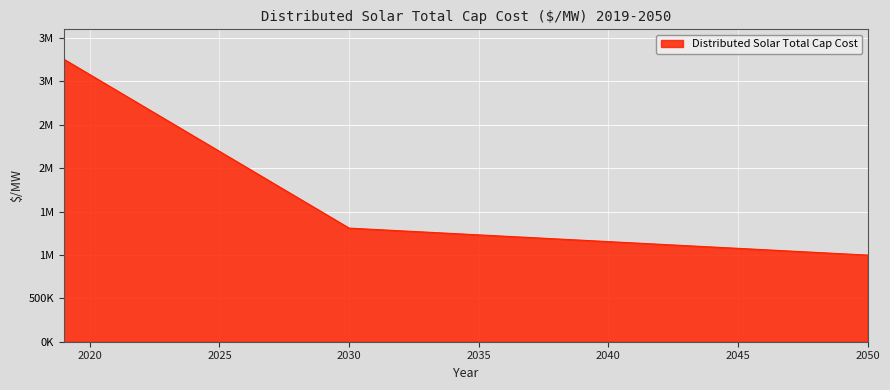

What is the average value?

1572118.6